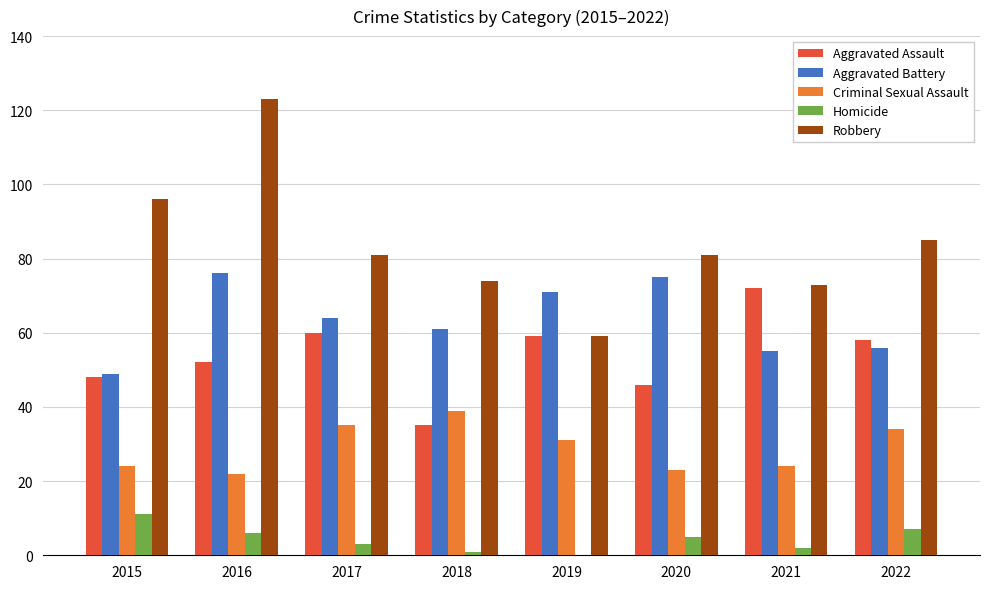

Which series has the widest spread of values?

Robbery